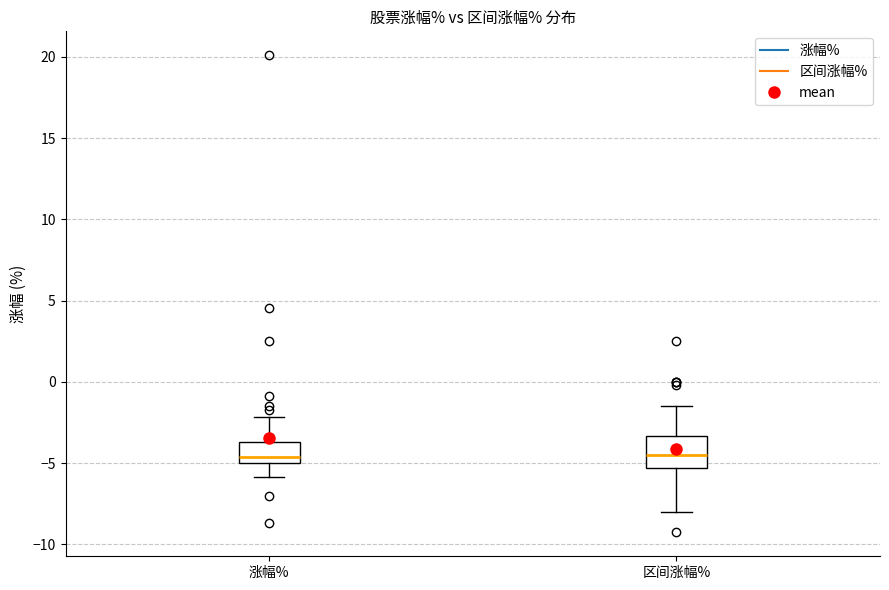

Comparing the boxes themselves (not the whiskers), which one is the tallest?

区间涨幅%